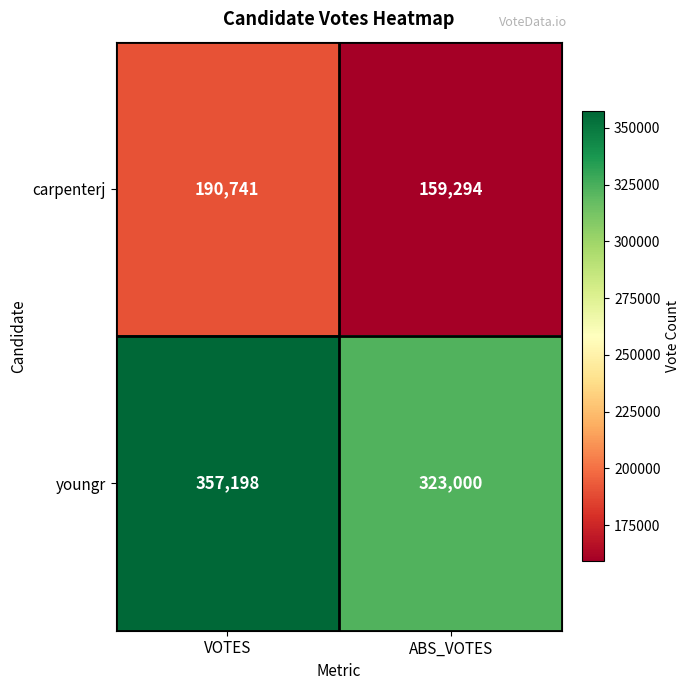

What is the difference between the youngr values at ABS_VOTES and VOTES?

34198